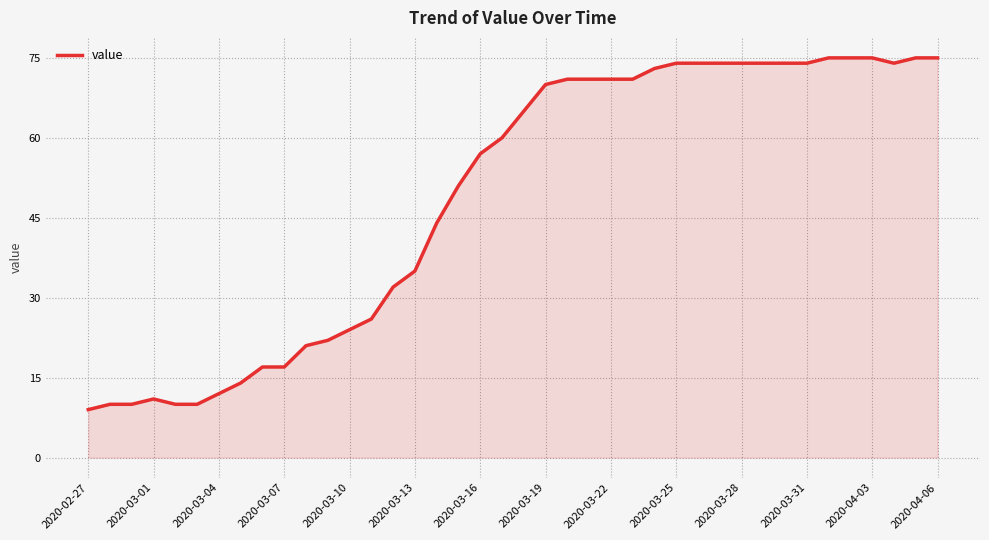

How many lines are shown in the chart?

1